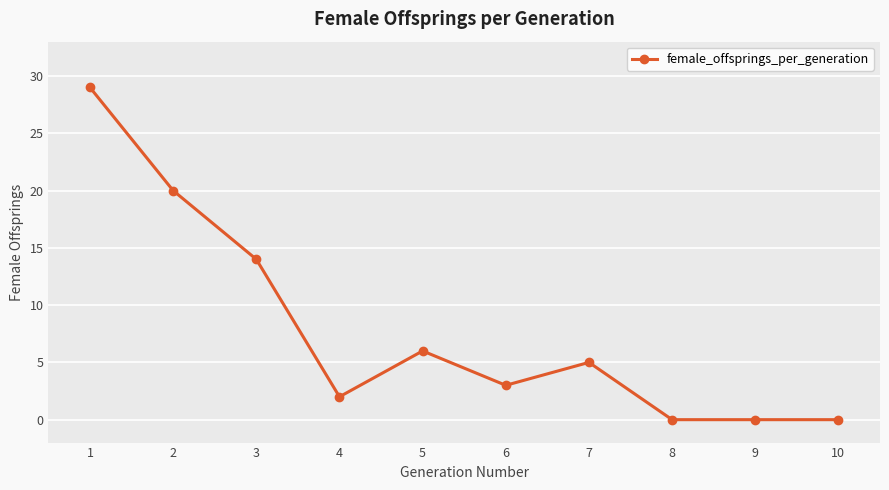

Between 6 and 8, which is larger?

6